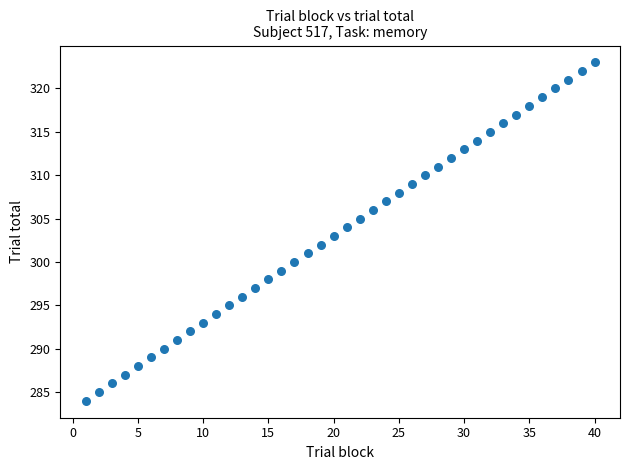

What is the range of X values (max minus min)?

39